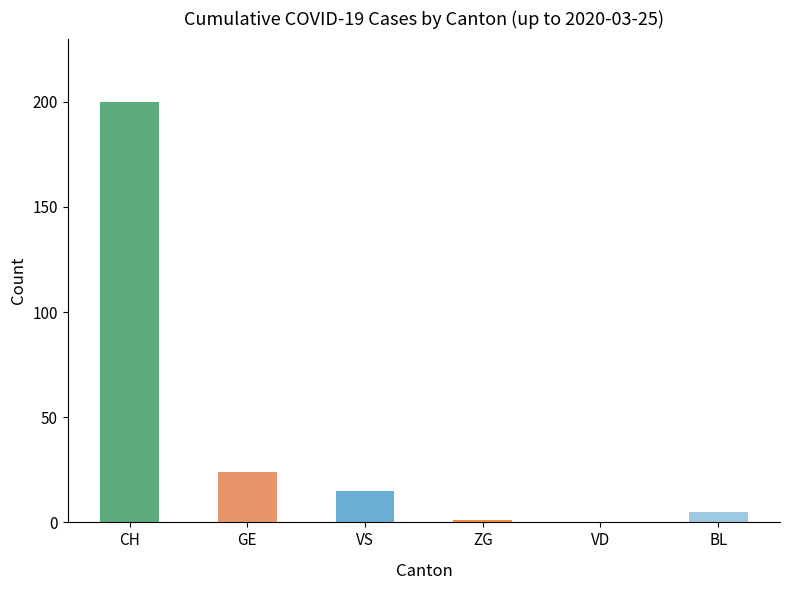

Is the value of CH at ZG greater than the value of GE at 12?

No